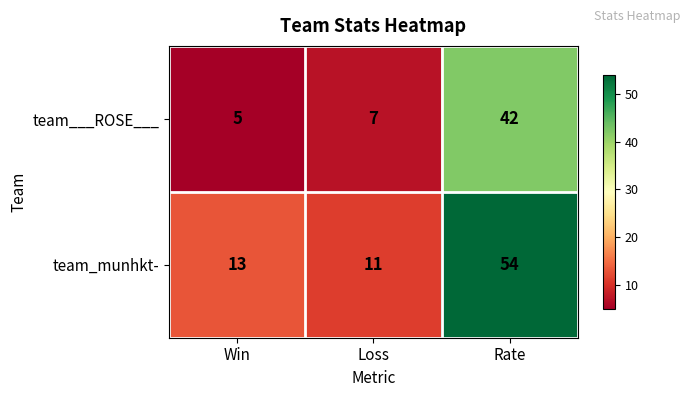

Reading left to right, list all the values displayed in this chart.

team___ROSE___: 5	7	42
team_munhkt-: 13	11	54